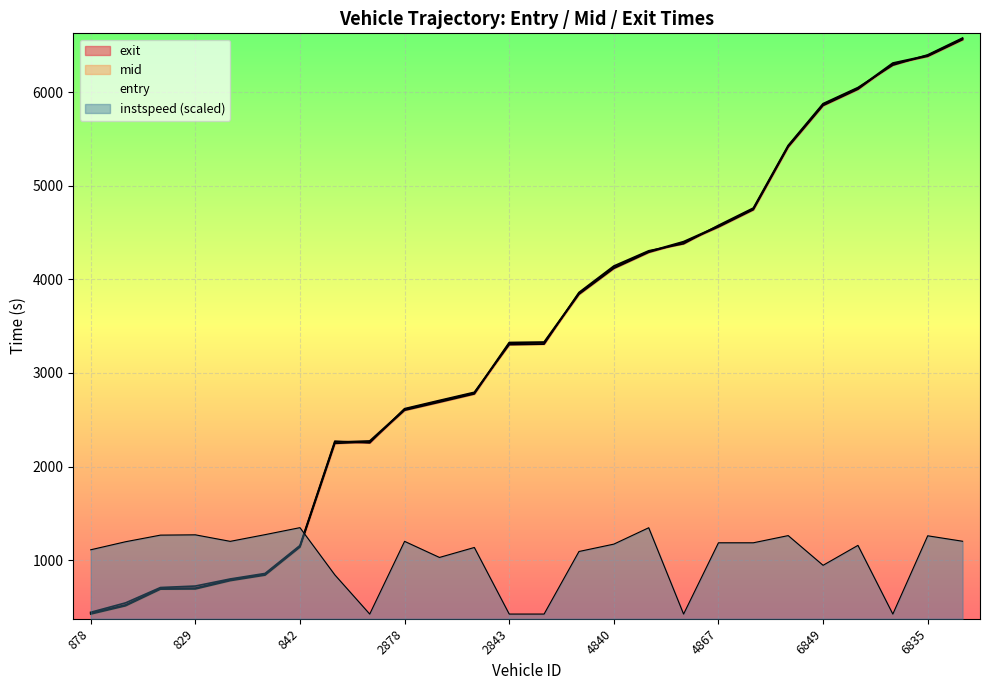

What value does the mid series have at 6827?

6312.5